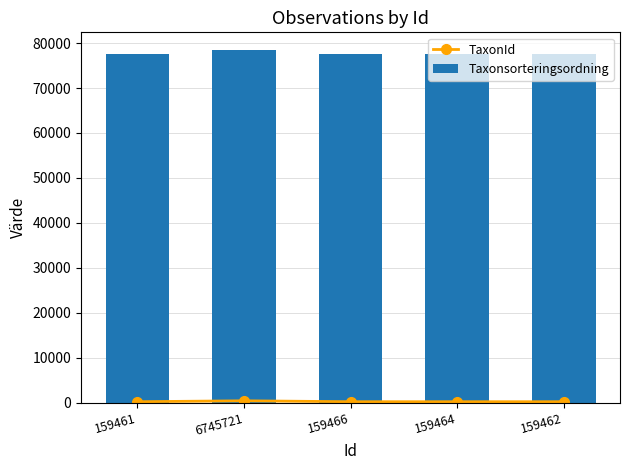

What is the label of the 2nd bar from the left?

6745721